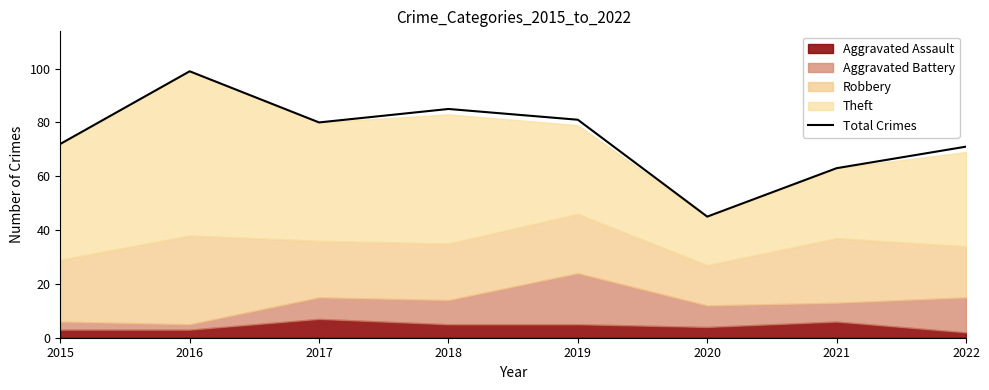

What is the difference between the values at 2015 and 2020?

27